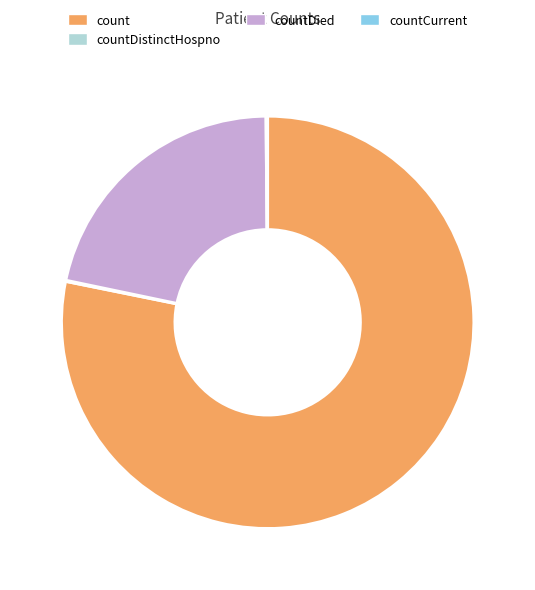

What is the largest slice in the pie chart?

count